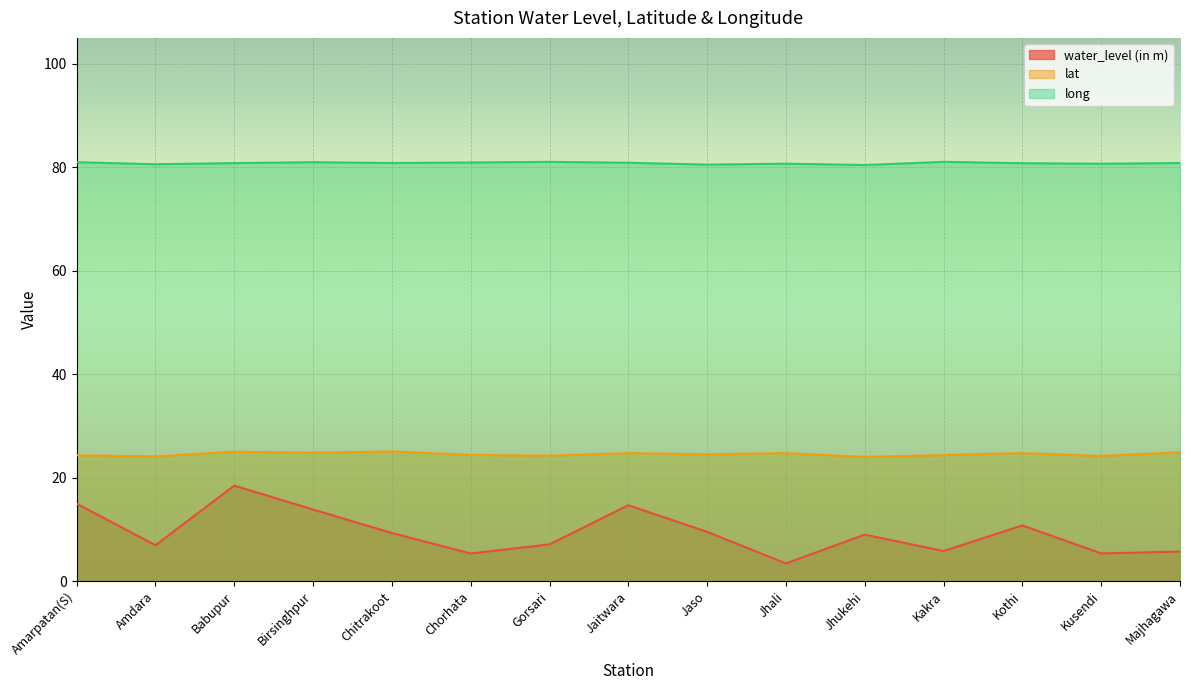

Is the value of water_level (in m) at Kakra greater than the value of lat at Jhukehi?

No